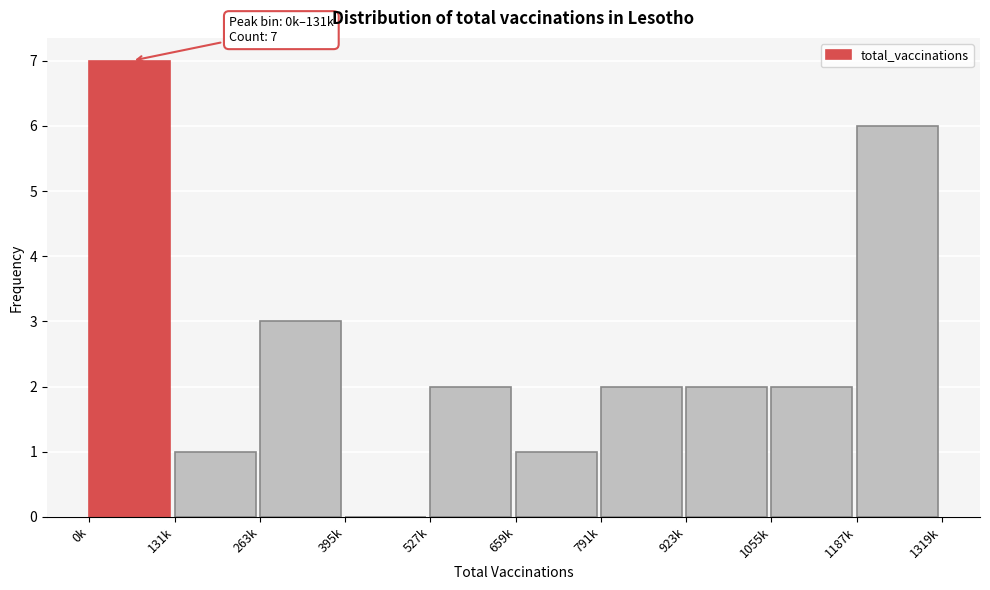

Reading left to right, extract all data points from this chart.

0k=7	131k=1	263k=3	395k=0	527k=2	659k=1	791k=2	923k=2	1055k=2	1187k=6